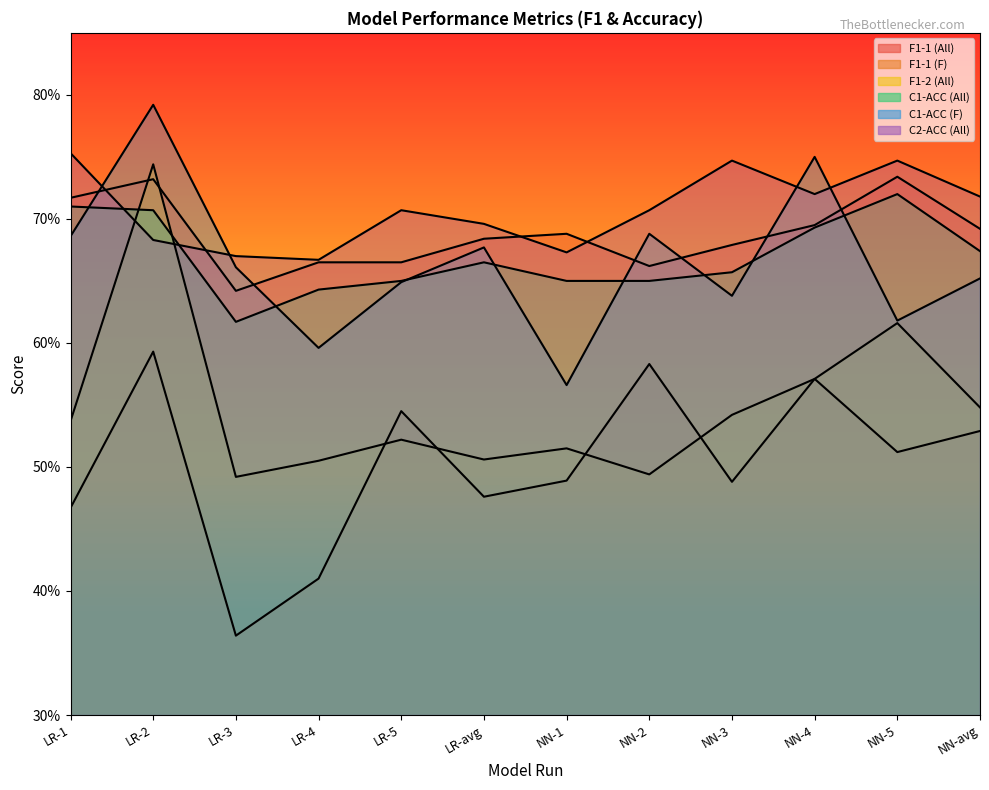

What is the value of the F1-1 (F) point at the 9th from the left?

0.5